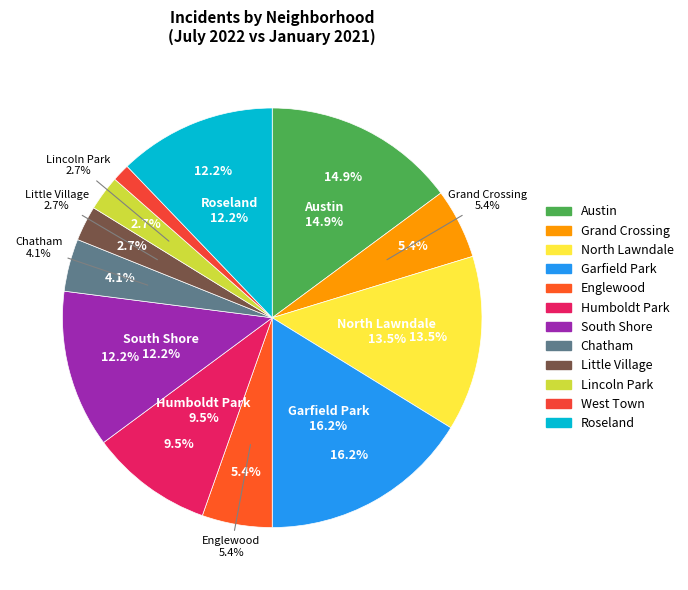

True or false: Garfield Park accounts for 31% of the total.

False